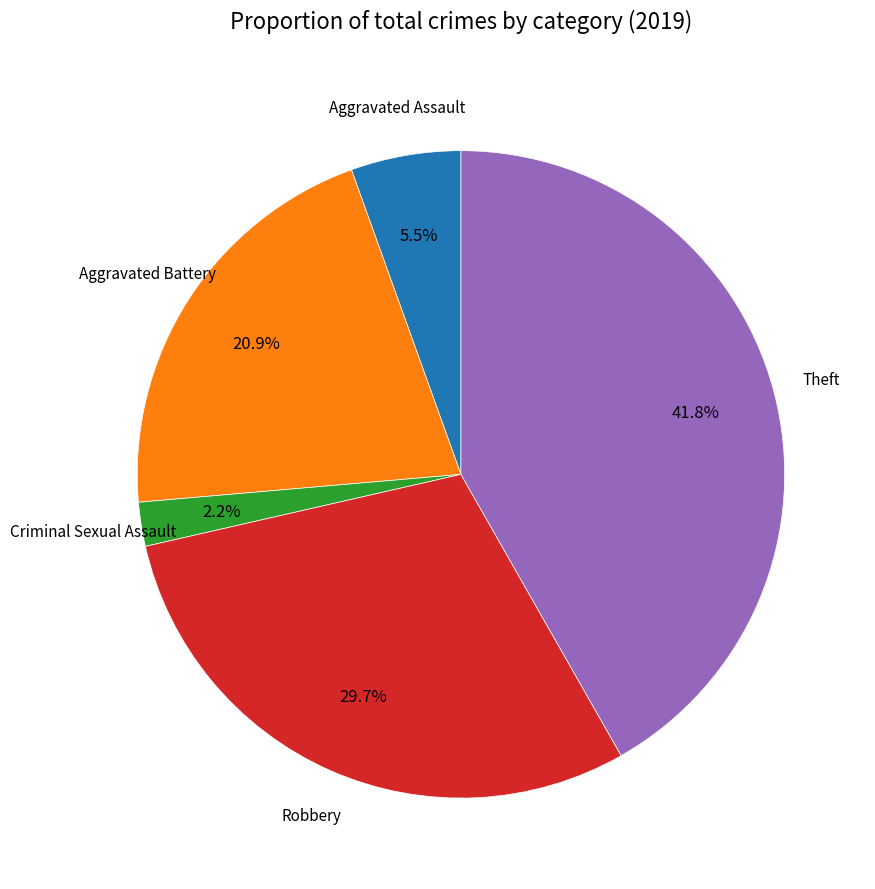

Is there a majority slice in this chart?

No